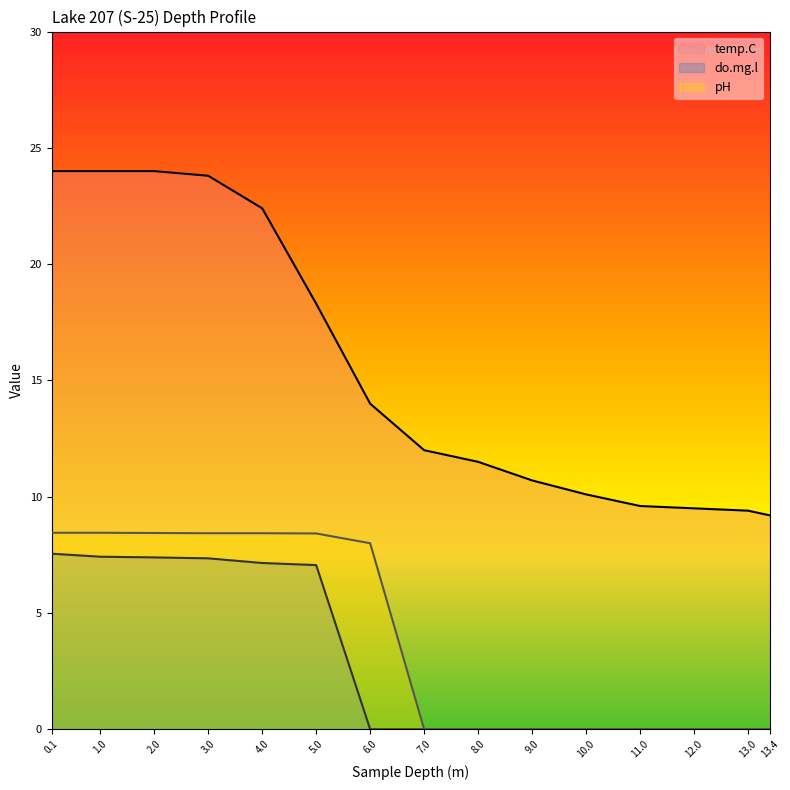

Between 11 and 13, which is larger?

11